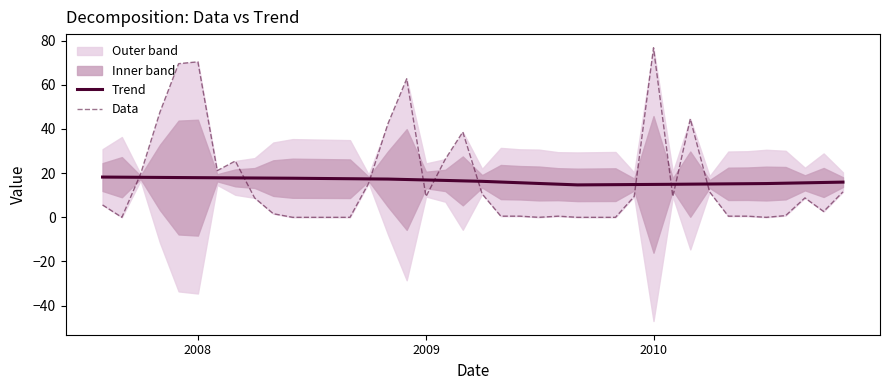

Which series has the largest total across all categories?

Trend